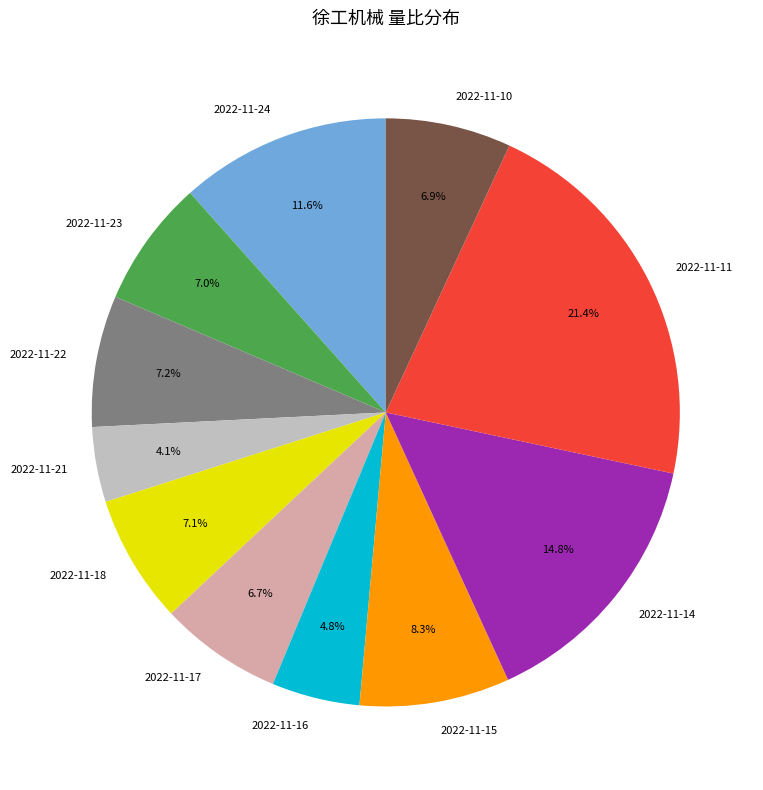

How many slices are in this pie chart?

11